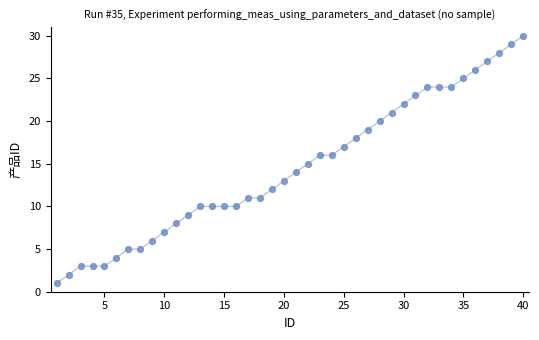

What is the range of X values (max minus min)?

39